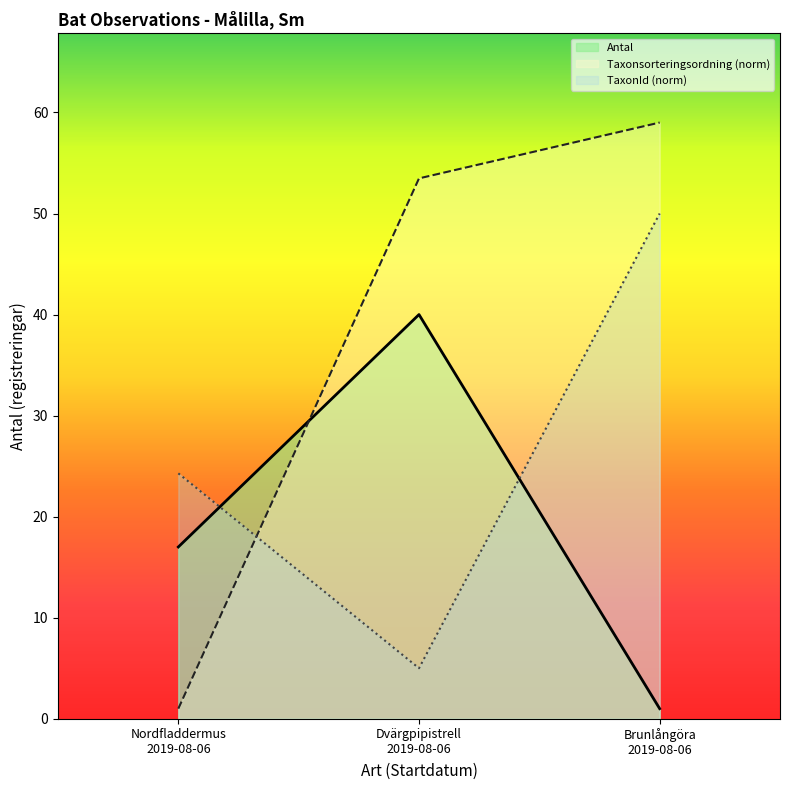

How many lines are shown in the chart?

3